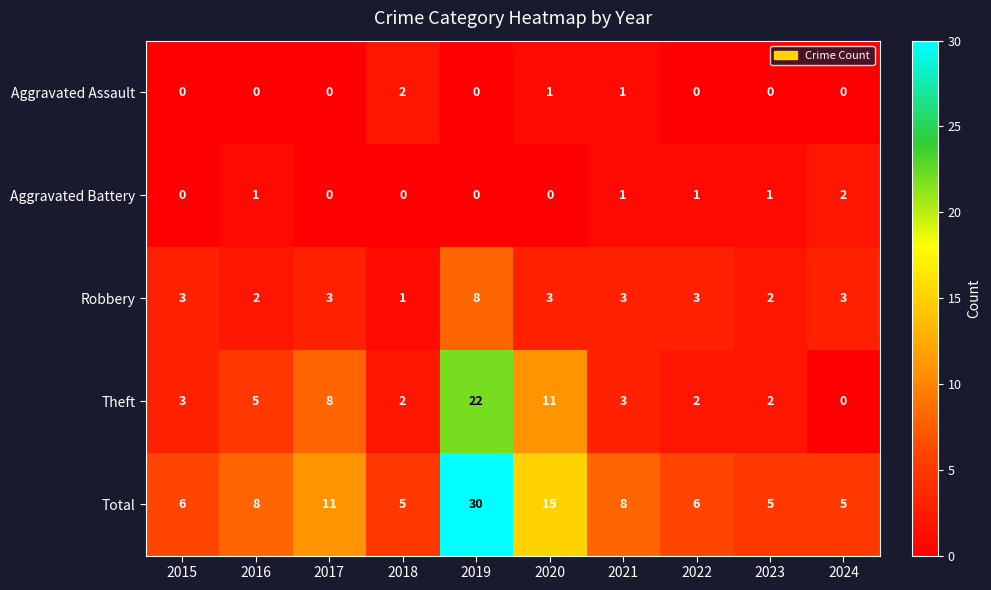

What is the greatest value displayed?

30